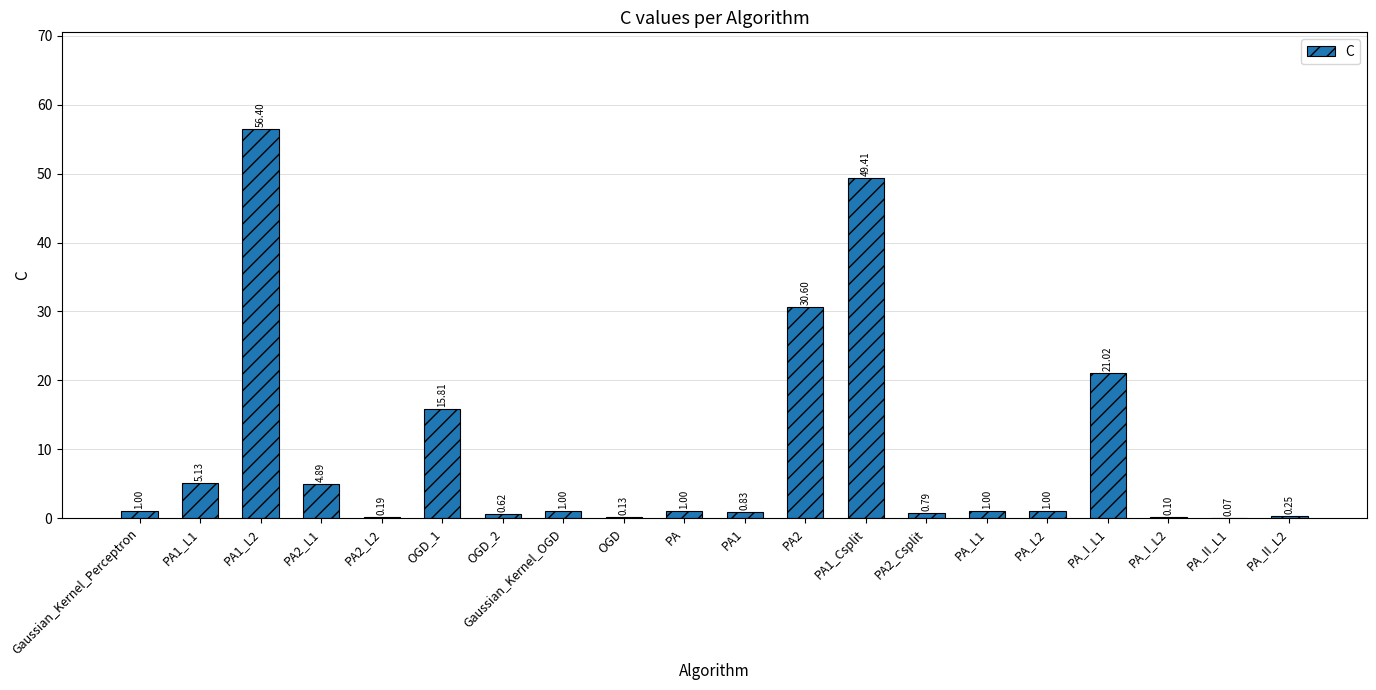

What is the sum of all values?

191.2